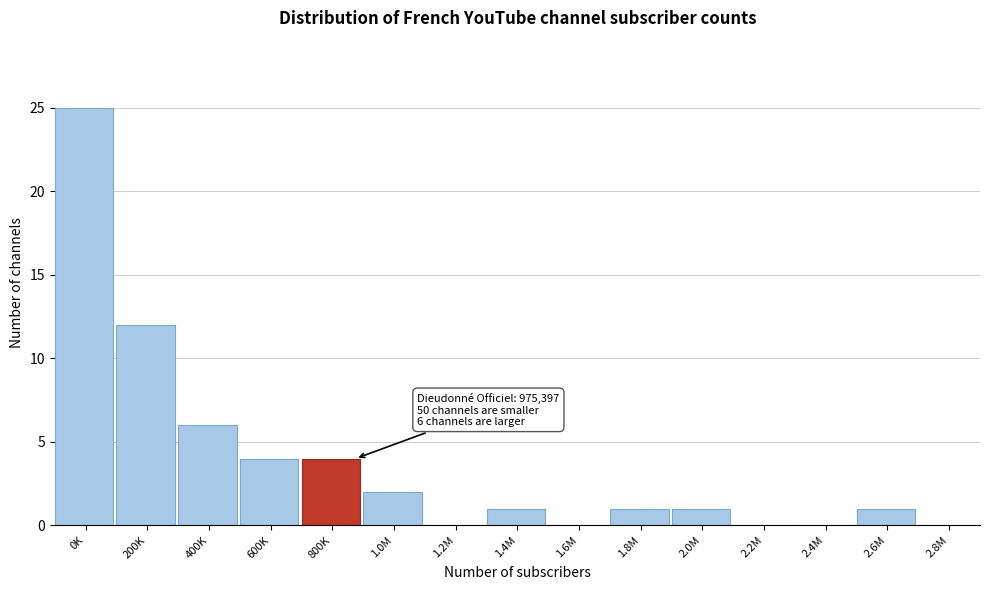

Reading left to right, extract all data points from this chart.

0K=25	200K=12	400K=6	600K=4	800K=4	1.0M=2	1.2M=0	1.4M=1	1.6M=0	1.8M=1	2.0M=1	2.2M=0	2.4M=0	2.6M=1	2.8M=0